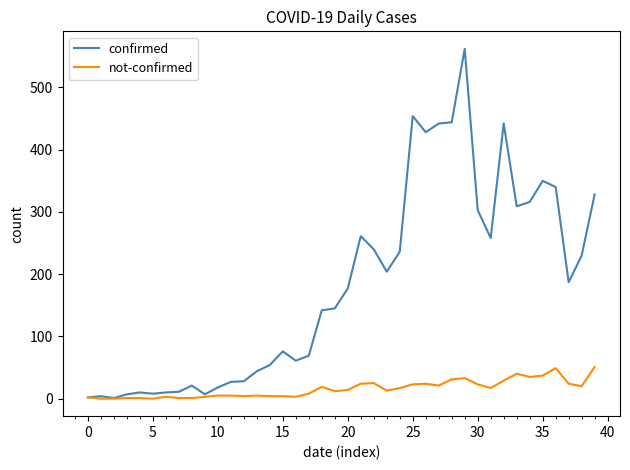

Which series has the largest total across all categories?

confirmed